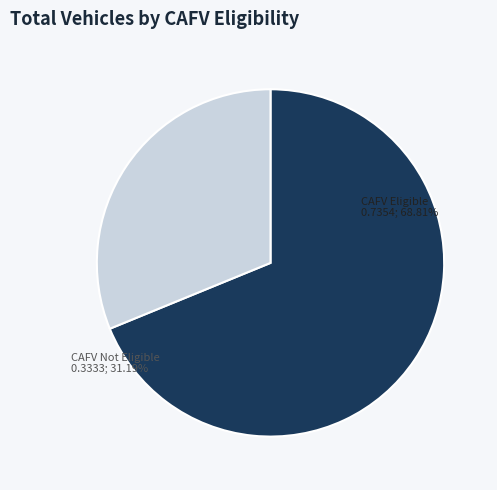

Is there any slice that represents more than half of the pie?

Yes